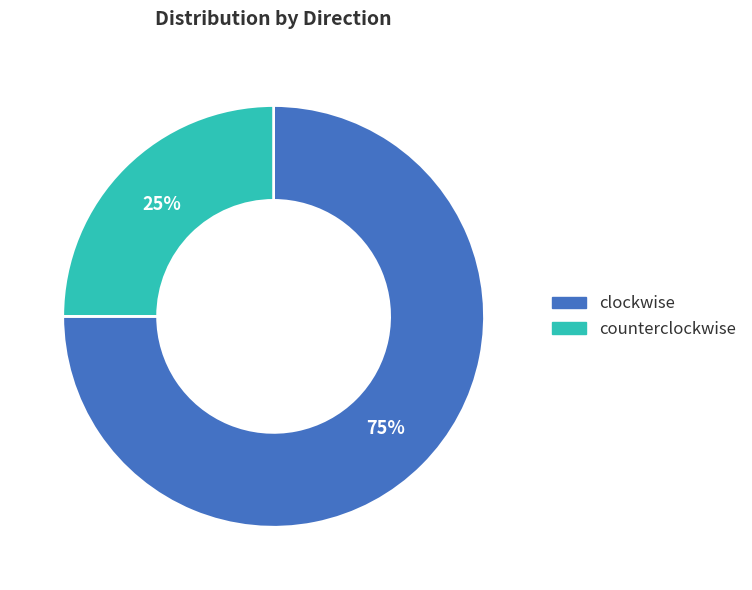

Which slice is the smallest?

counterclockwise